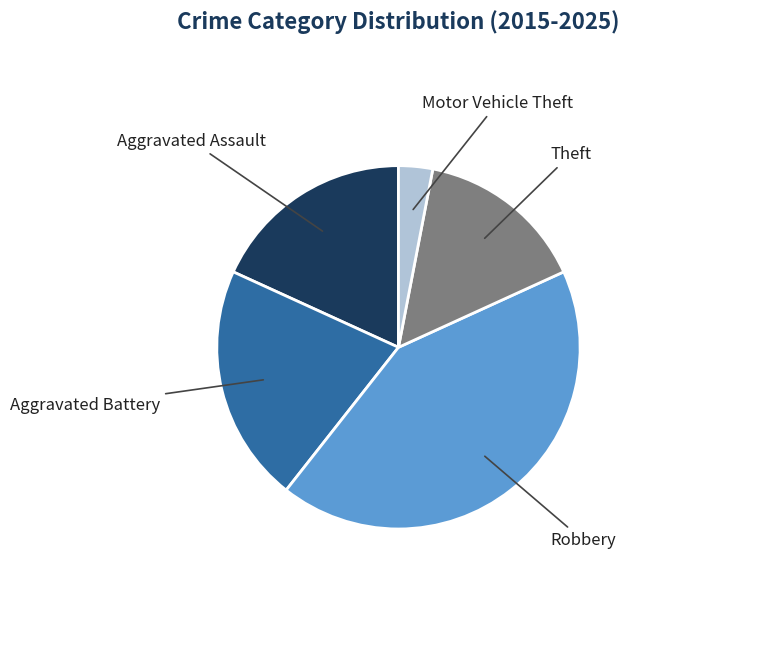

Approximately how many times larger is the value at Theft compared to Aggravated Battery?

0.7